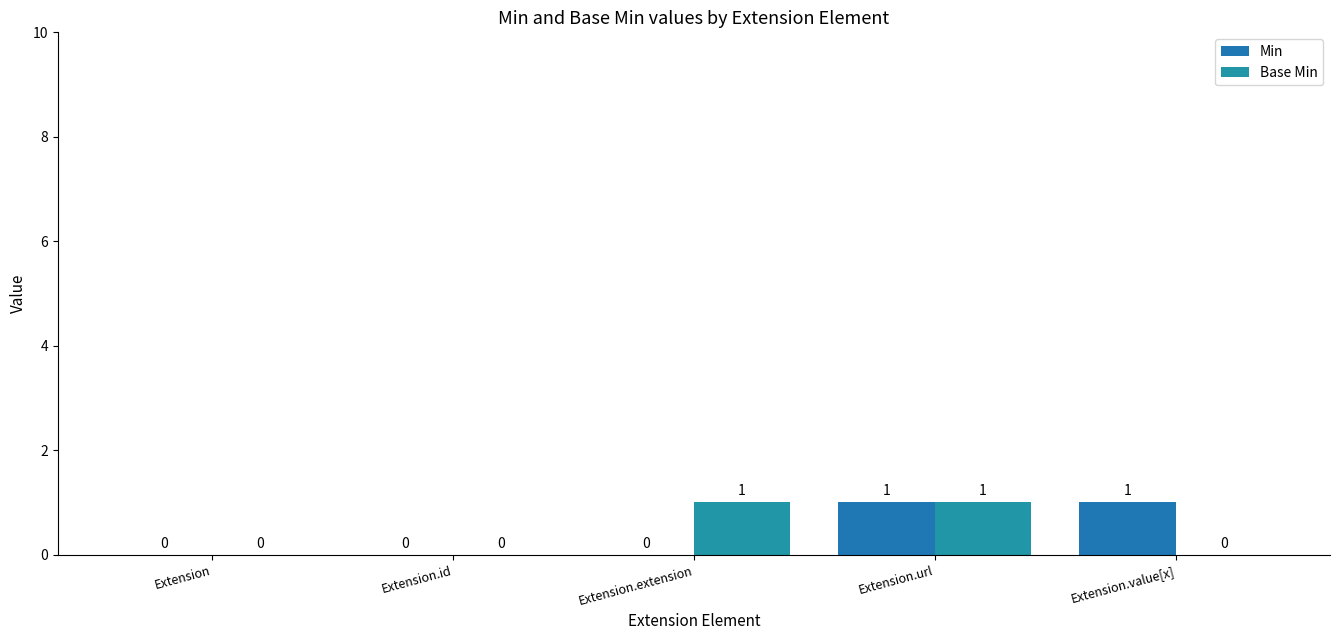

How many groups of bars are there?

5